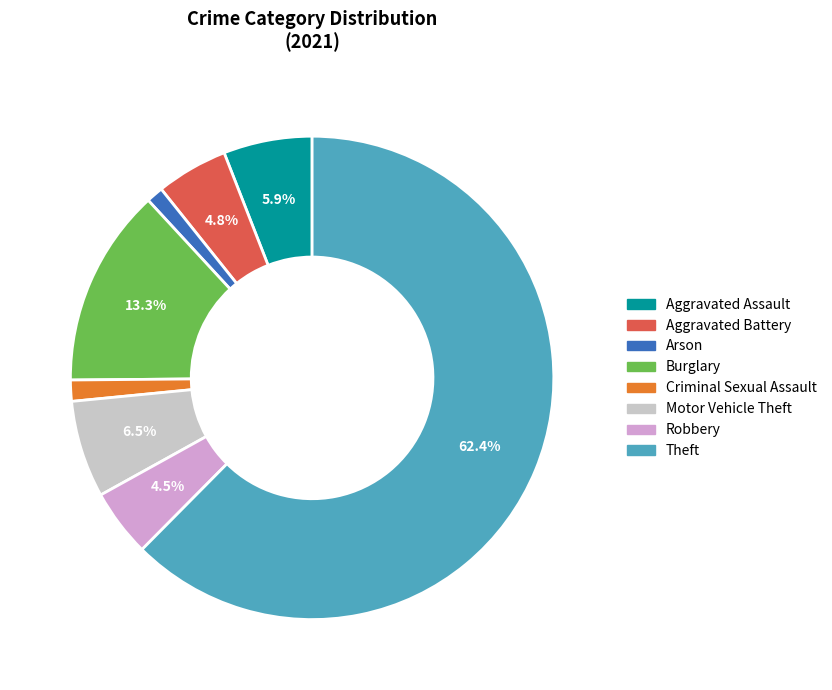

What is the ratio of the value at Motor Vehicle Theft to the value at Criminal Sexual Assault?

4.6